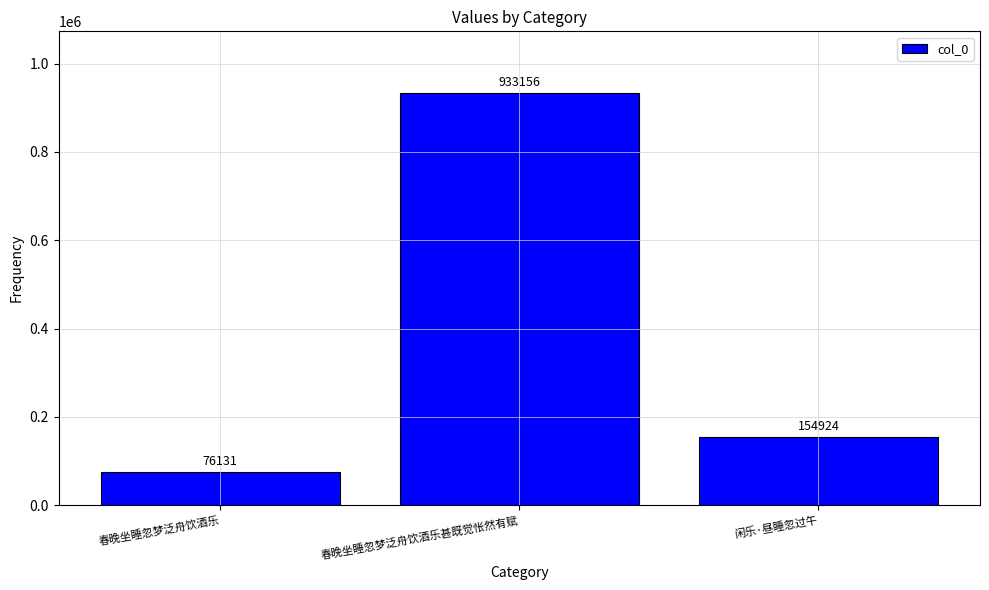

List the labels in order of value, largest first.

春晚坐睡忽梦泛舟饮酒乐甚既觉怅然有赋, 闲乐·昼睡忽过午, 春晚坐睡忽梦泛舟饮酒乐